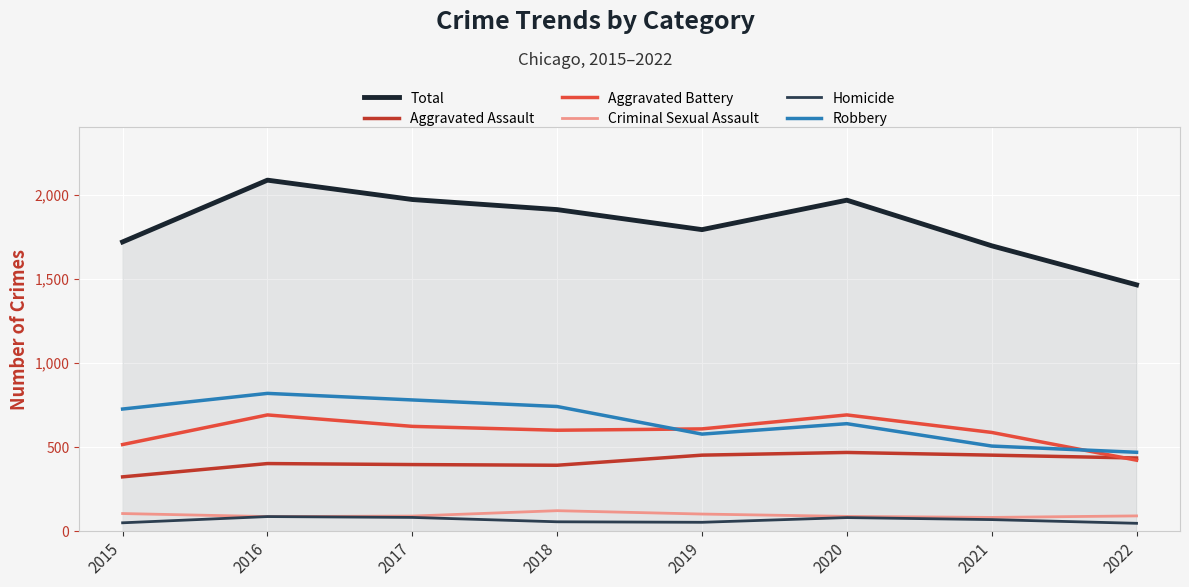

True or false: Total and Robbery intersect in this chart.

False